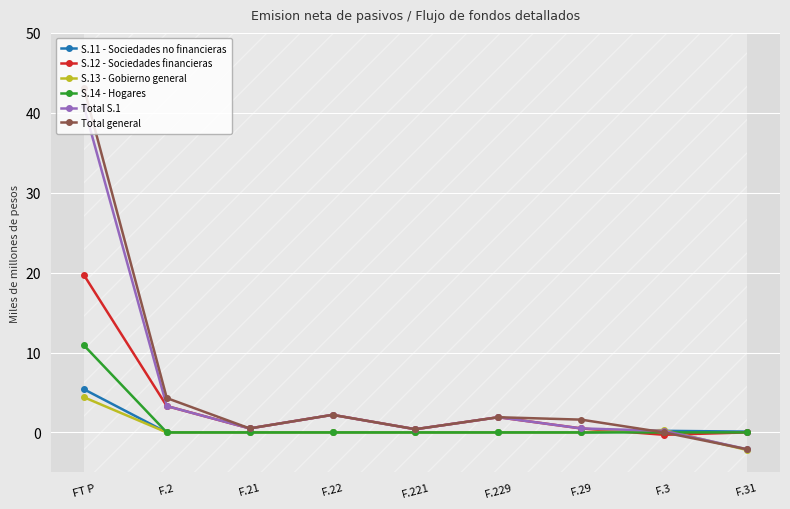

What is the difference between the maximum and minimum values in the Total general series?

45.2